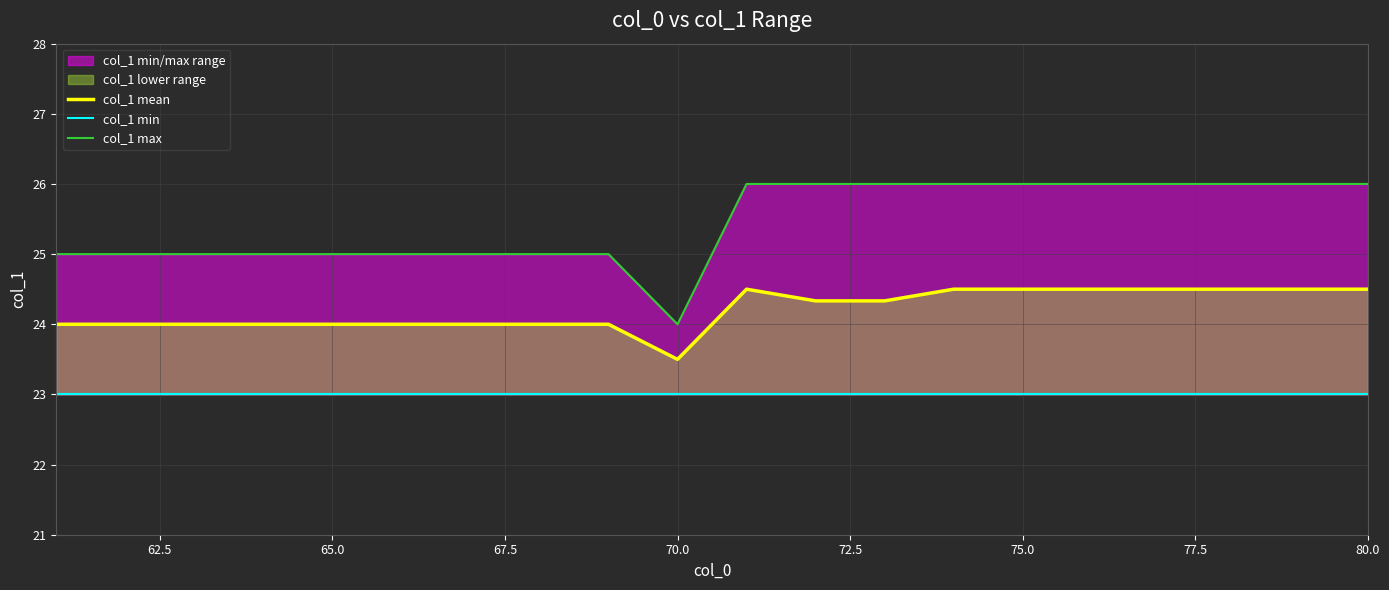

The col_1 mean series shows 23.5 at 70.0. True or false?

True